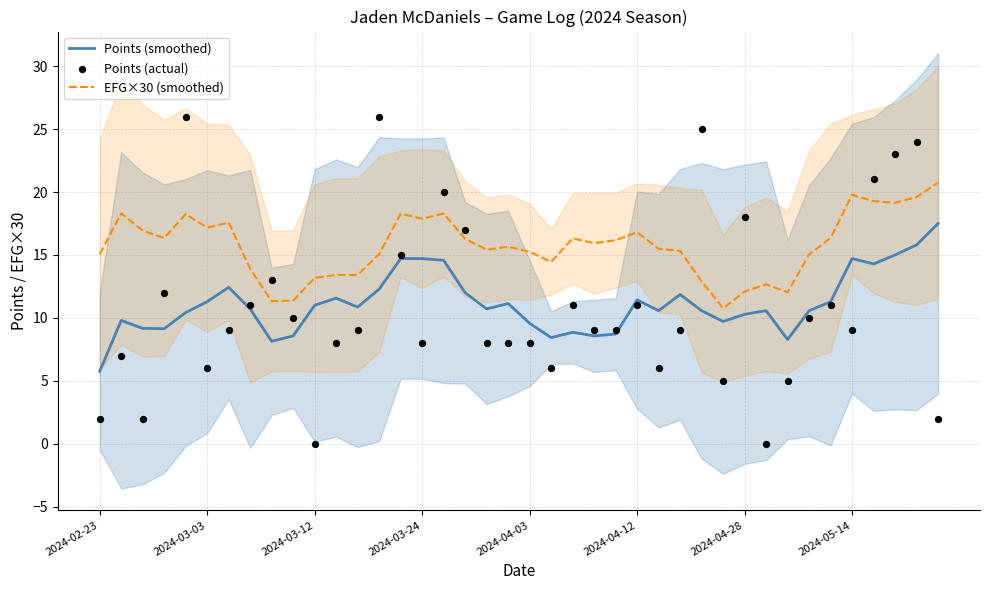

What is the total value across all series at 26?

32.1